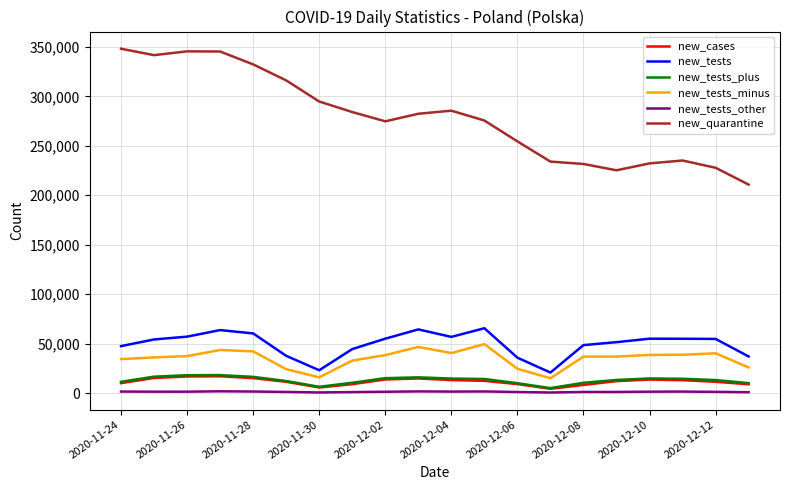

How many distinct data groups are displayed?

6